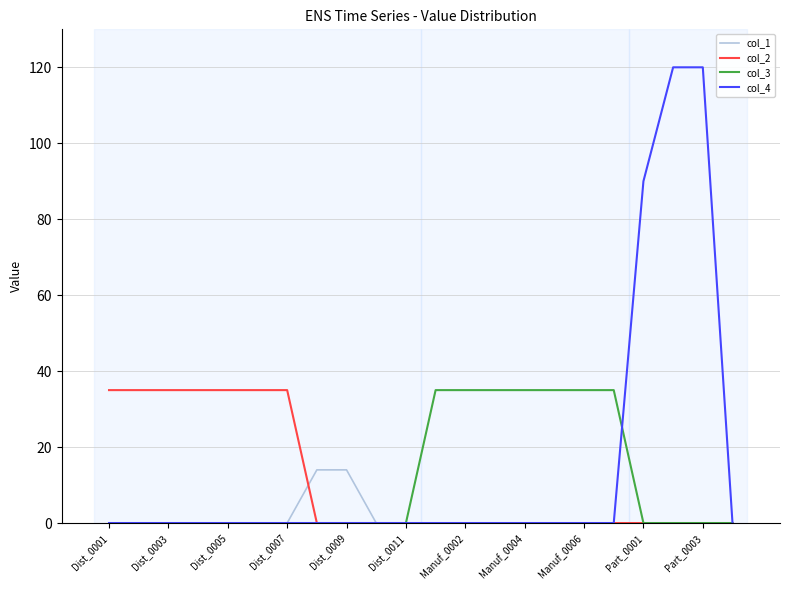

Where is col_4 nearest to the value 60?

Part_0001